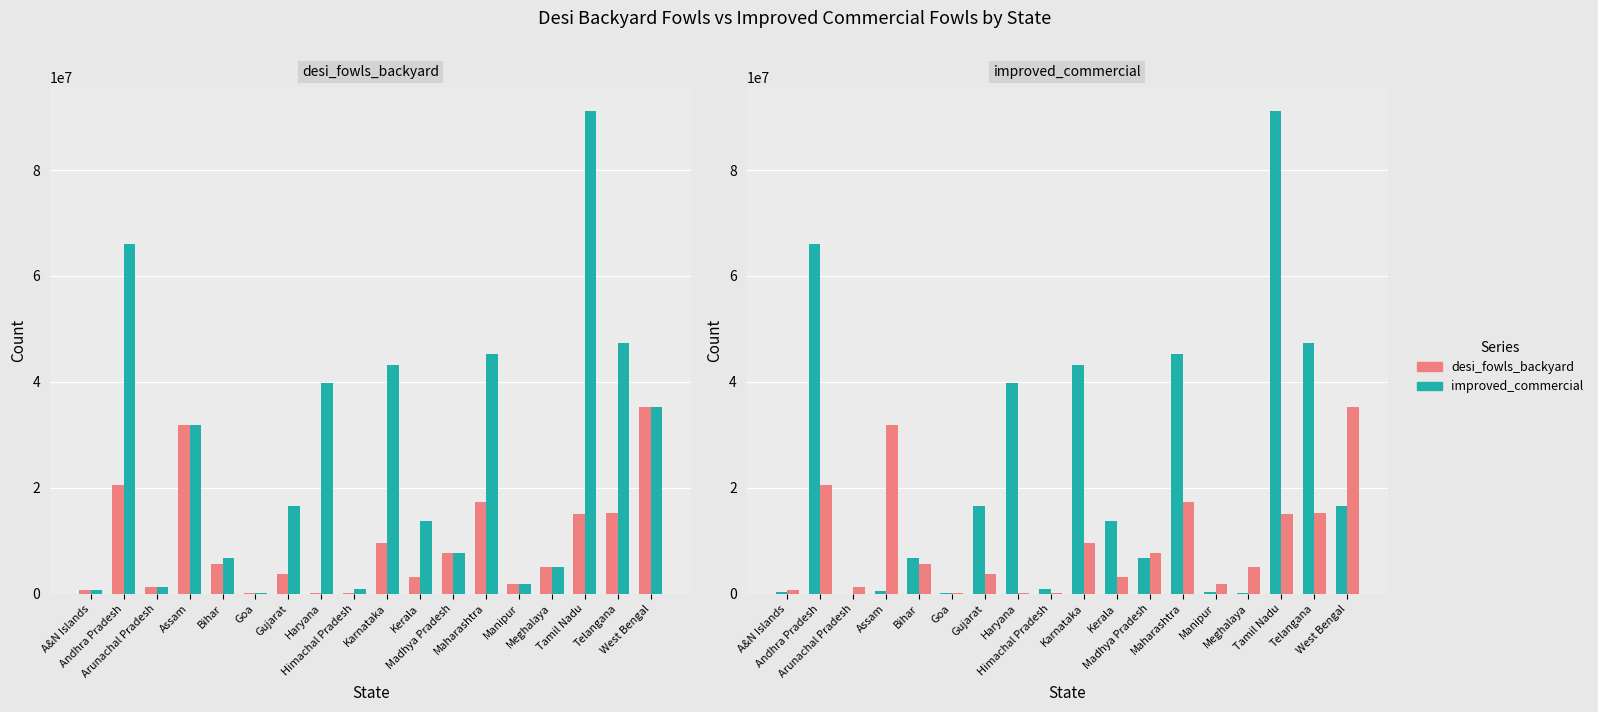

What is the label of the 13th bar from the left?

Maharashtra